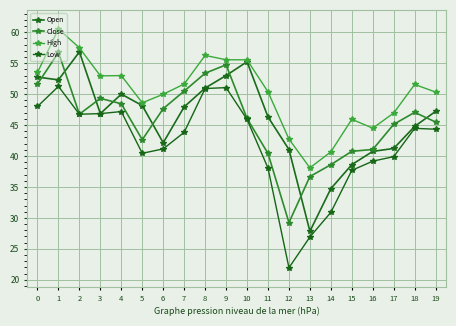

Does the chart display data point markers on the line(s)?

Yes